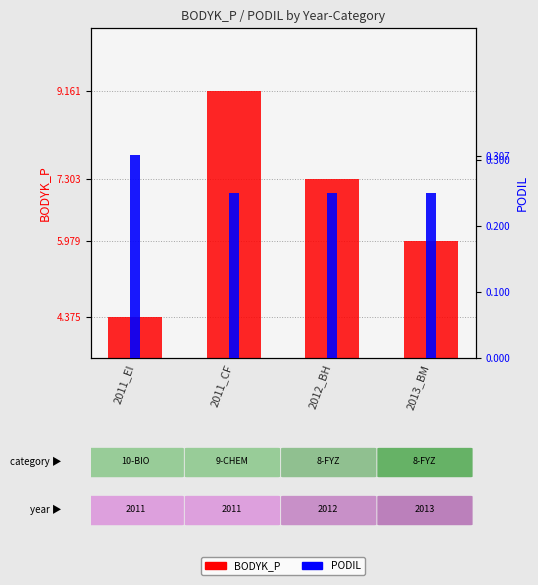

What is the maximum value for PODIL?

0.3